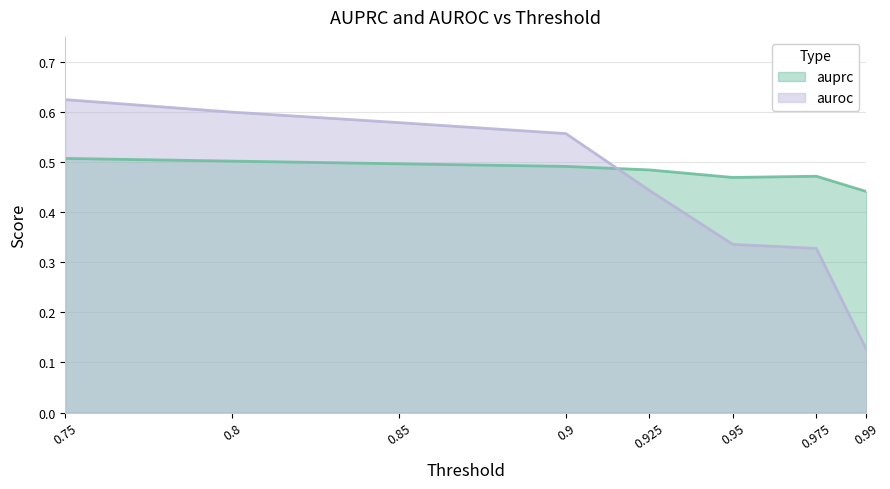

Reading right to left, list all the values displayed in this chart.

auprc: 0.99=0.4	0.975=0.5	0.95=0.5	0.925=0.5	0.9=0.5	0.85=0.5	0.8=0.5	0.75=0.5
auroc: 0.99=0.1	0.975=0.3	0.95=0.3	0.925=0.4	0.9=0.6	0.85=0.6	0.8=0.6	0.75=0.6